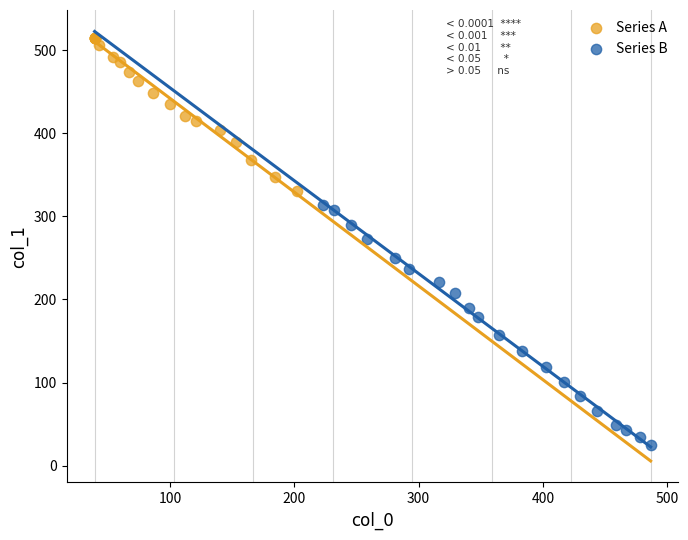

What are all the series names shown in the legend?

Series A, Series B